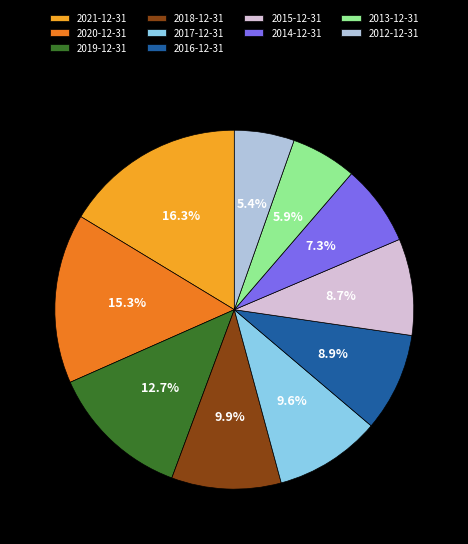

What portion of the pie excludes 2013-12-31?

94.1%